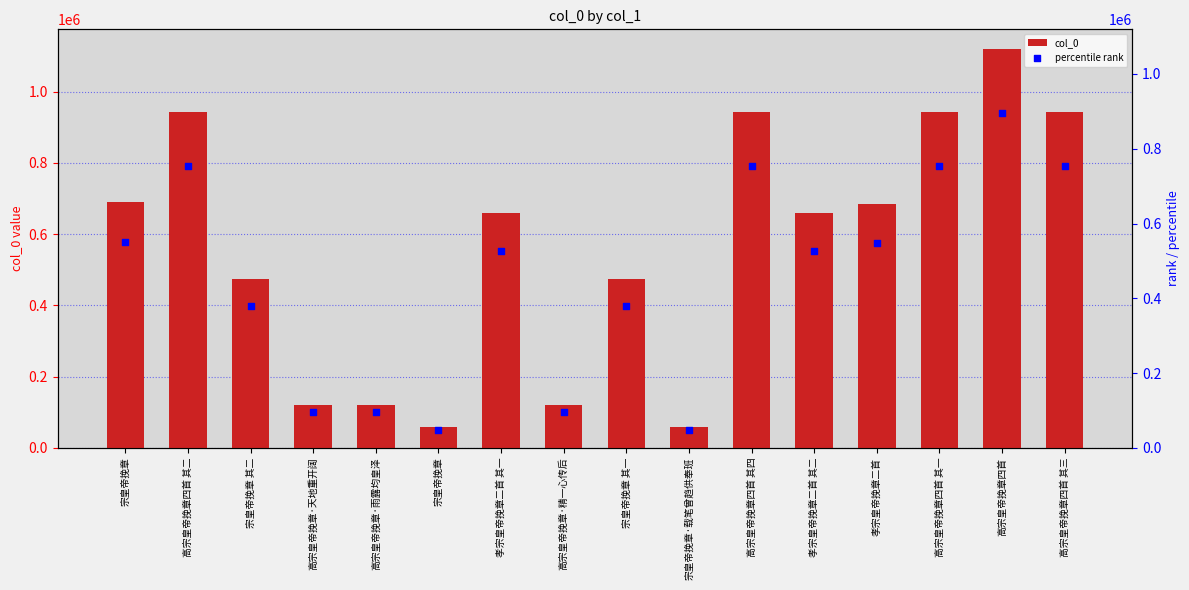

What are all the series names shown in the legend?

col_0, percentile rank